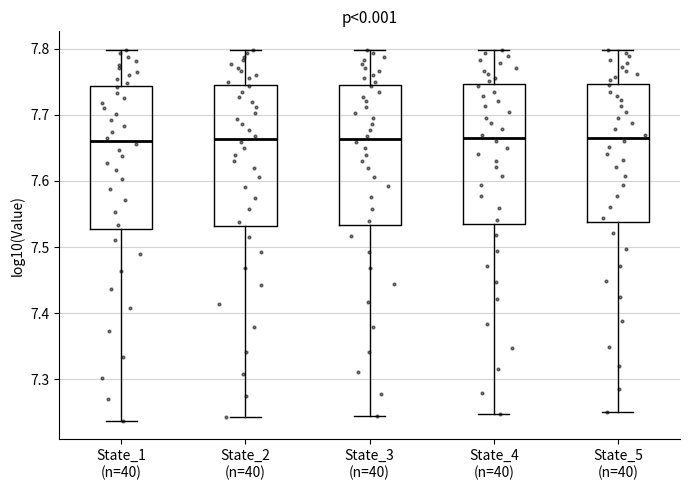

Where is the lower edge of the box for State_2 (n=40) on the y-axis? The values are not printed on the chart, so give them approximately, as read against the axis.

7.53